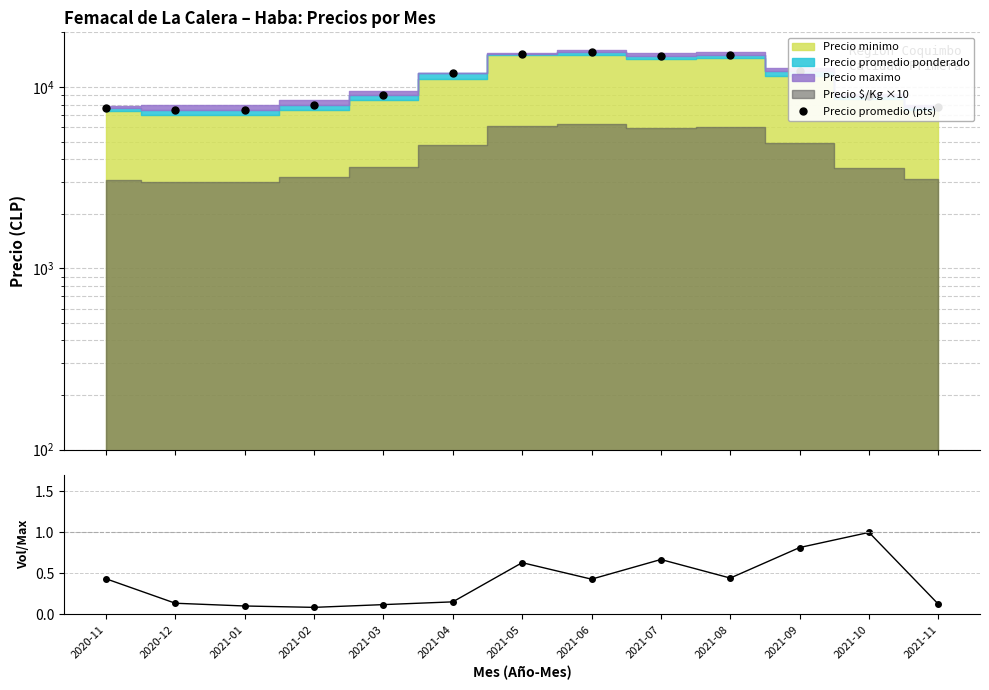

Does the chart display data point markers on the line(s)?

Yes